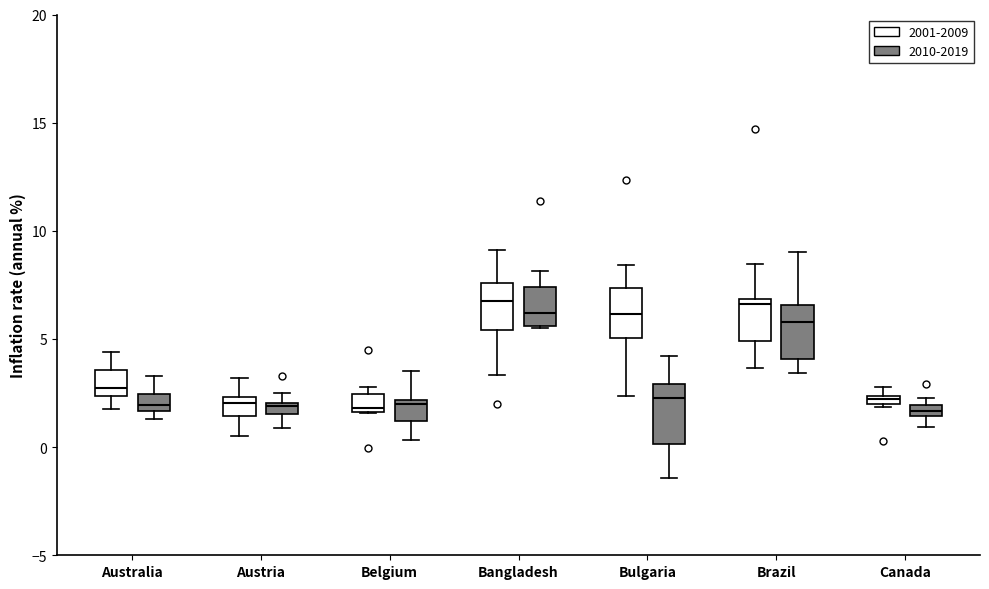

Where does the median line of the box for Bulgaria (2010-2019) sit on the y-axis? The values are not printed on the chart, so give them approximately, as read against the axis.

2.5